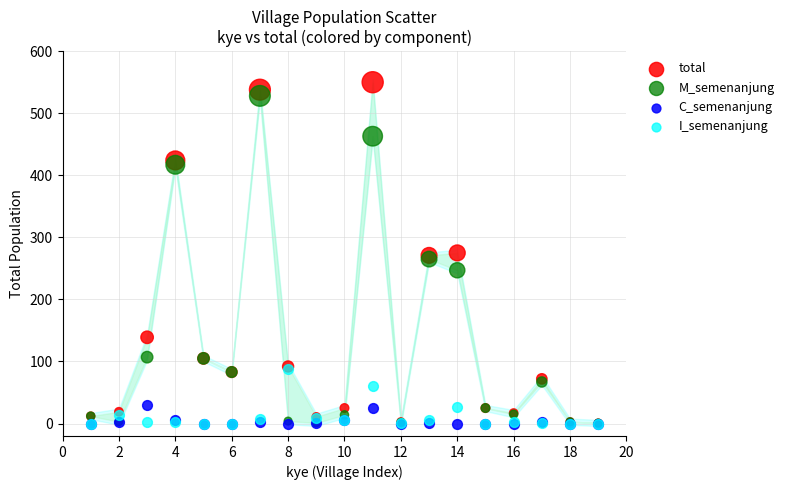

What are all the series names shown in the legend?

total, M_semenanjung, C_semenanjung, I_semenanjung